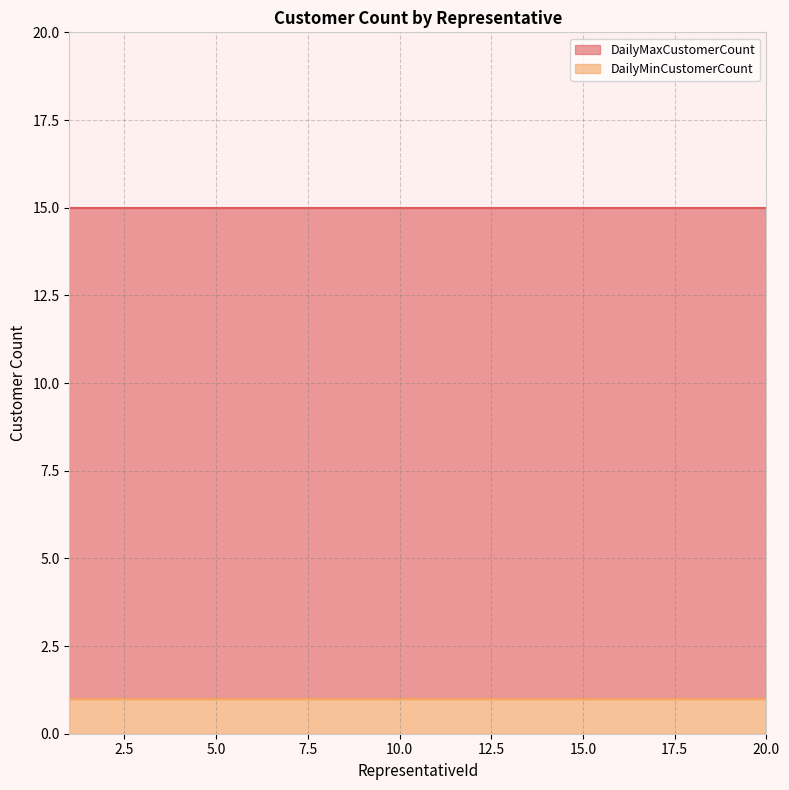

Which has a higher value, 19 or 2?

19